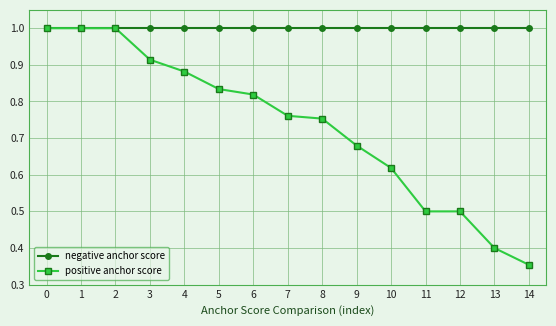

How many distinct data groups are displayed?

2